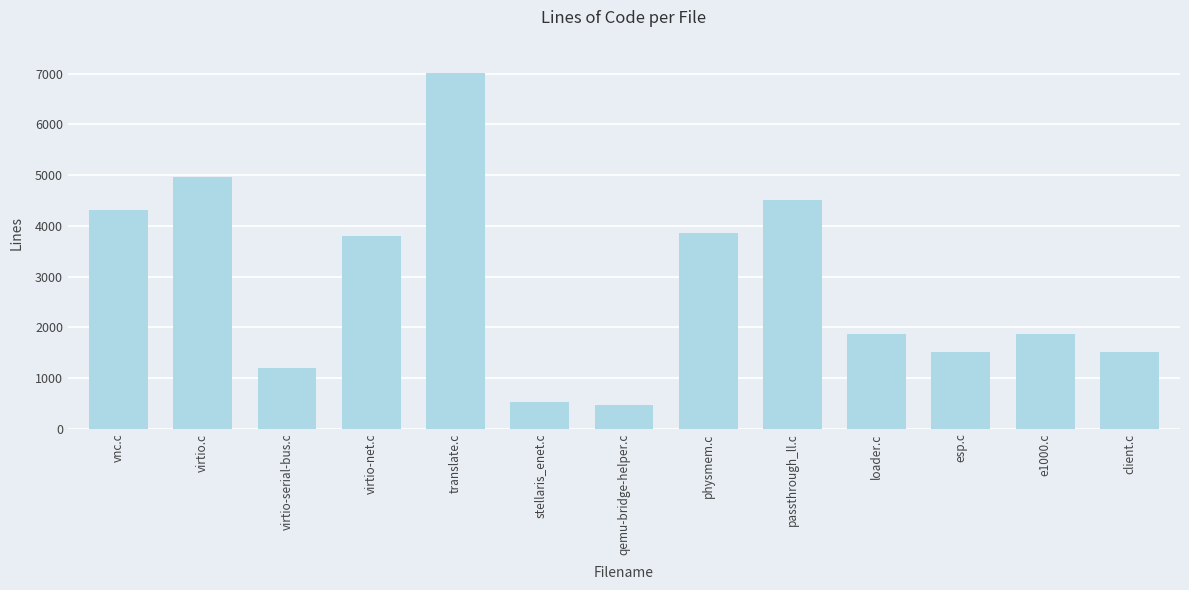

True or false: the data shows 1298 at vnc.c.

False